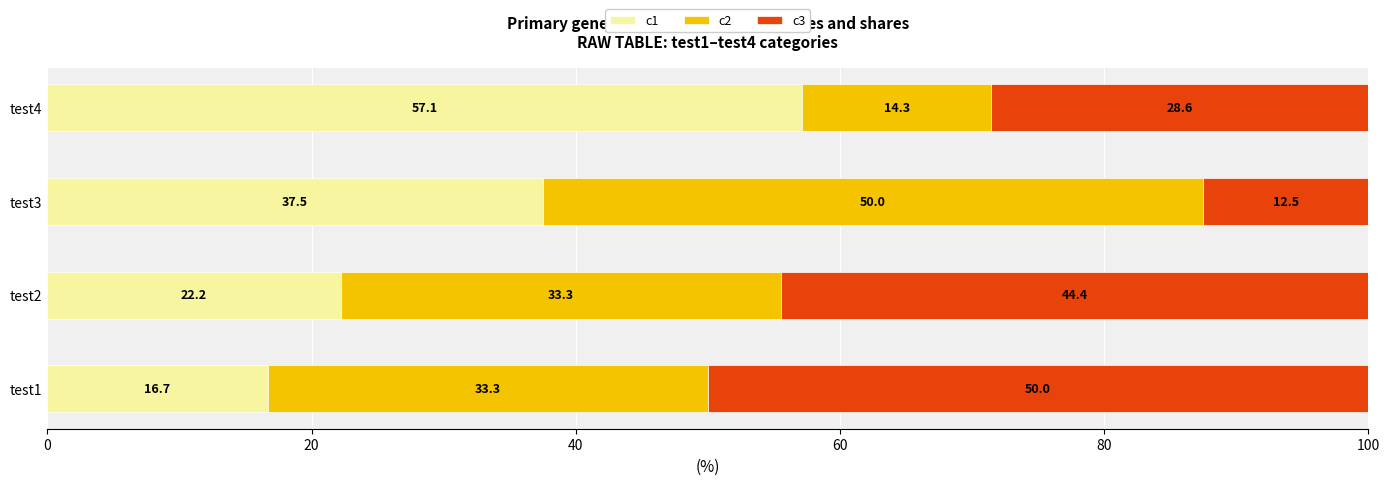

Read the c1 value at test1.

16.7